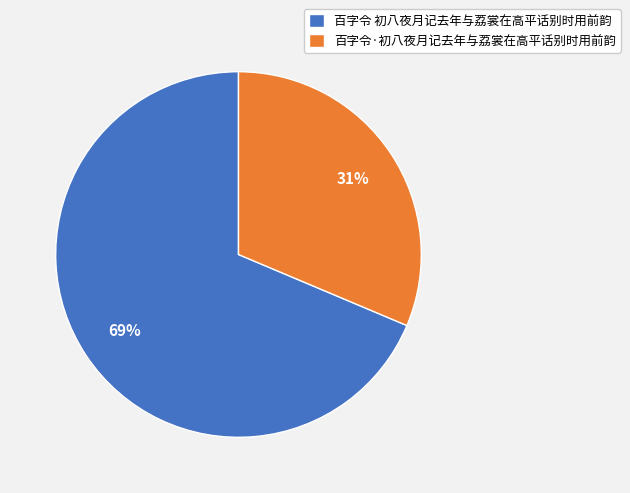

Which category accounts for the majority?

百字令 初八夜月记去年与荔裳在高平话别时用前韵